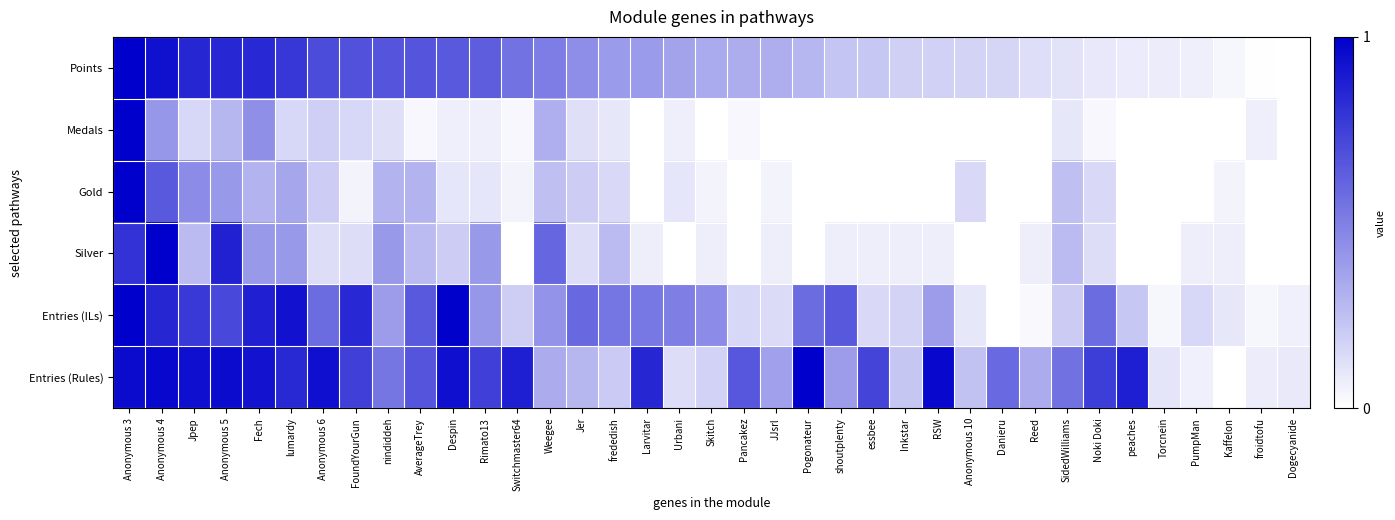

What is the spread (max minus min) of values at Switchmaster64?

0.9